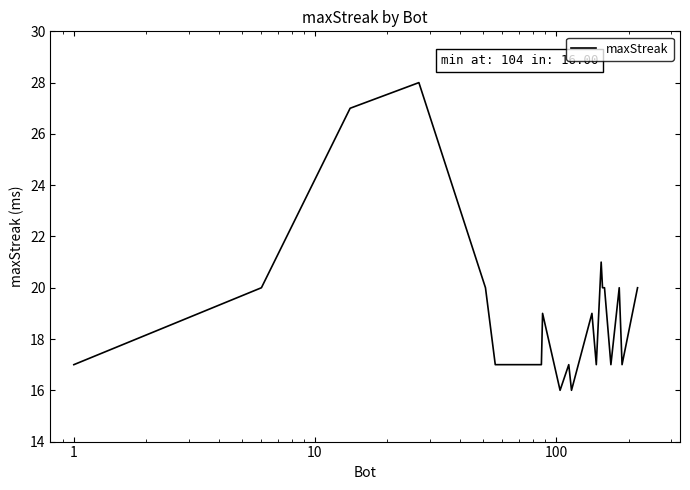

What is the difference between the maximum and minimum values?

12